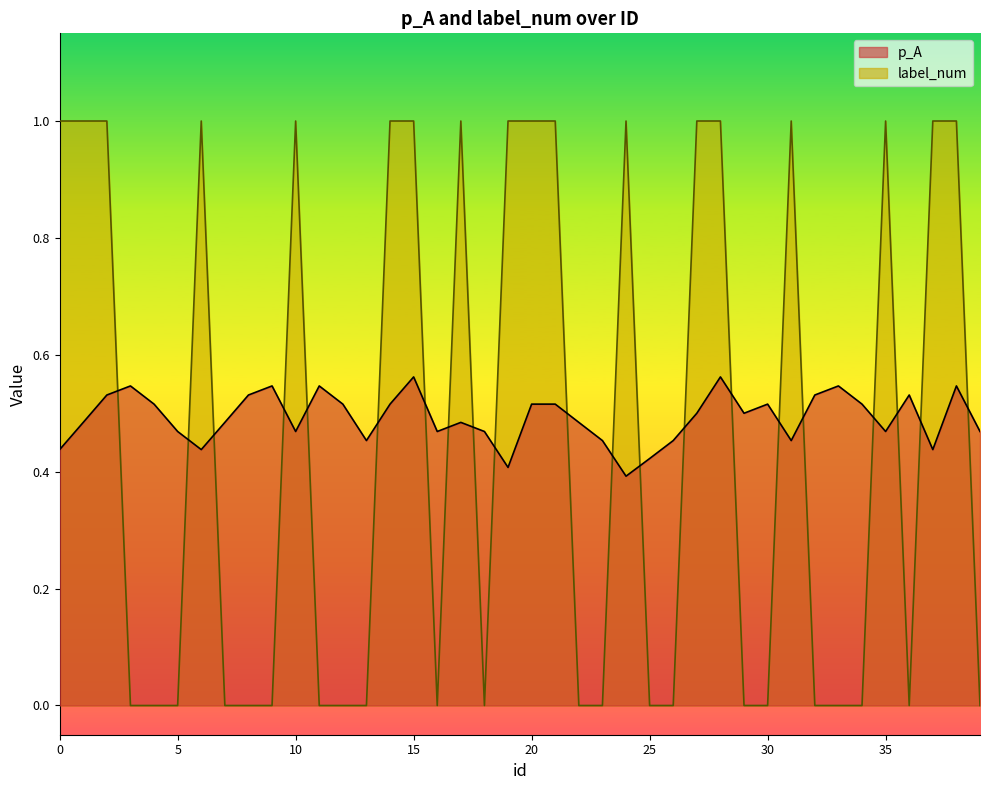

Reading left to right, what are all the values shown in this chart?

p_A: 0=0.4	1=0.5	2=0.5	3=0.5	4=0.5	5=0.5	6=0.4	7=0.5	8=0.5	9=0.5	10=0.5	11=0.5	12=0.5	13=0.5	14=0.5	15=0.6	16=0.5	17=0.5	18=0.5	19=0.4	20=0.5	21=0.5	22=0.5	23=0.5	24=0.4	25=0.4	26=0.5	27=0.5	28=0.6	29=0.5	30=0.5	31=0.5	32=0.5	33=0.5	34=0.5	35=0.5	36=0.5	37=0.4	38=0.5	39=0.5
label_num: 0=1.0	1=1.0	2=1.0	3=0.0	4=0.0	5=0.0	6=1.0	7=0.0	8=0.0	9=0.0	10=1.0	11=0.0	12=0.0	13=0.0	14=1.0	15=1.0	16=0.0	17=1.0	18=0.0	19=1.0	20=1.0	21=1.0	22=0.0	23=0.0	24=1.0	25=0.0	26=0.0	27=1.0	28=1.0	29=0.0	30=0.0	31=1.0	32=0.0	33=0.0	34=0.0	35=1.0	36=0.0	37=1.0	38=1.0	39=0.0